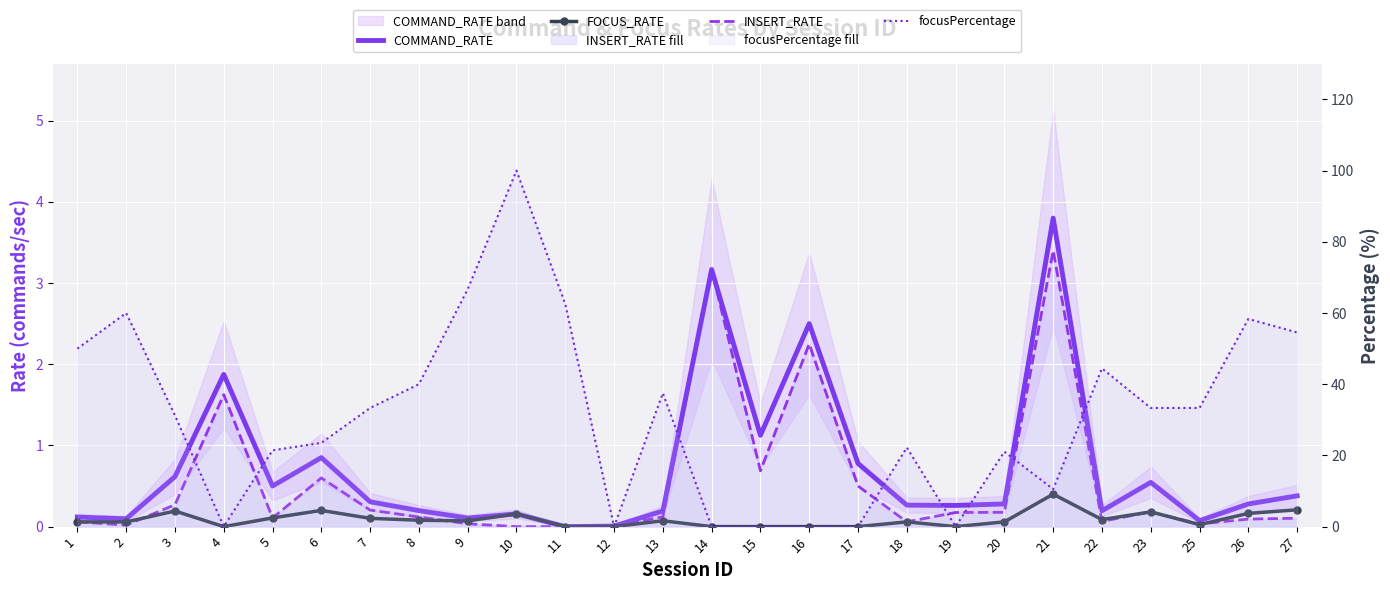

The value of focusPercentage at 15 is 0.0. True or false?

True